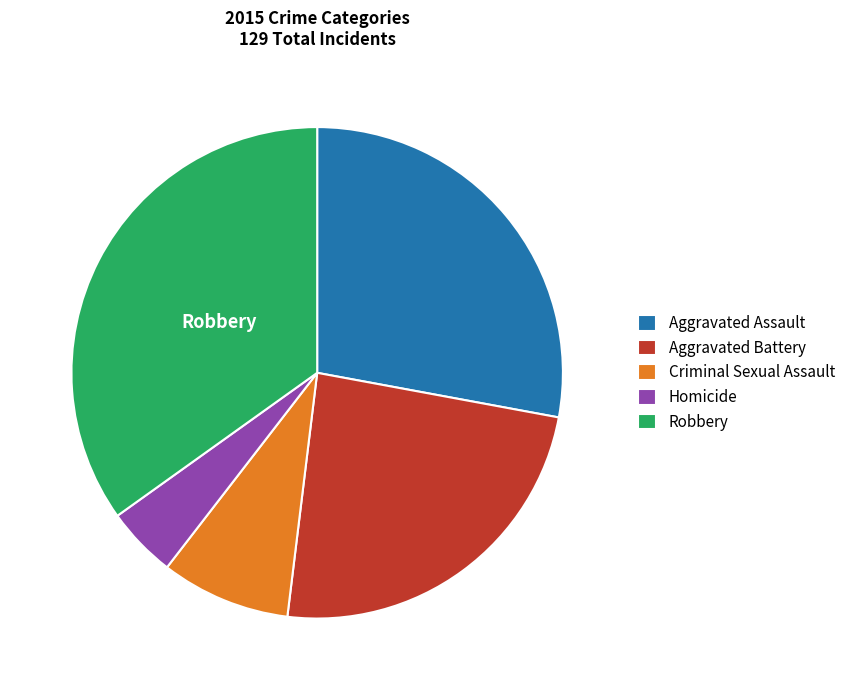

Count the number of slices in the pie.

5